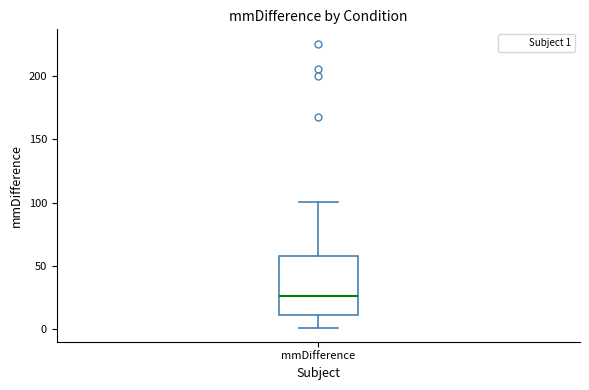

Where is the upper edge of the box for mmDifference on the y-axis? The values are not printed on the chart, so give them approximately, as read against the axis.

60